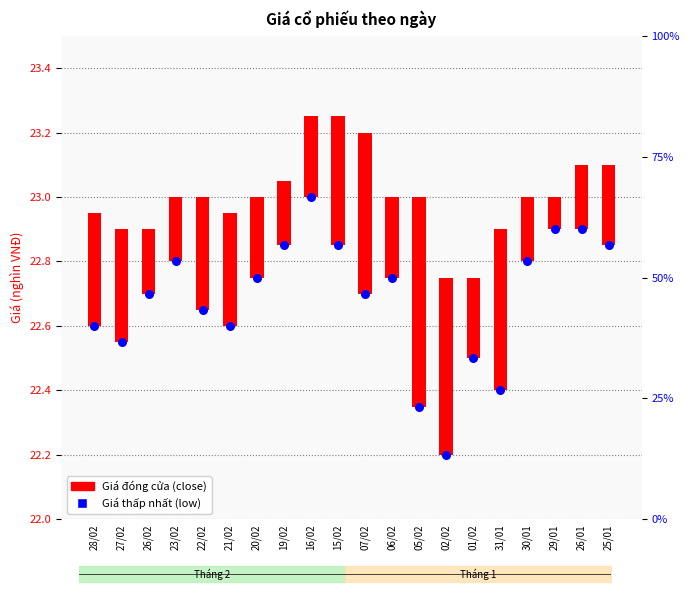

Which series reaches the minimum Y coordinate?

Giá đóng cửa